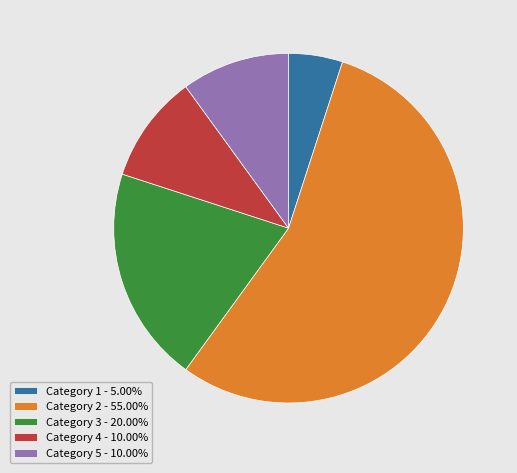

Combined, do Category 2 - 55.00% and Category 3 - 20.00% account for over 50%?

Yes